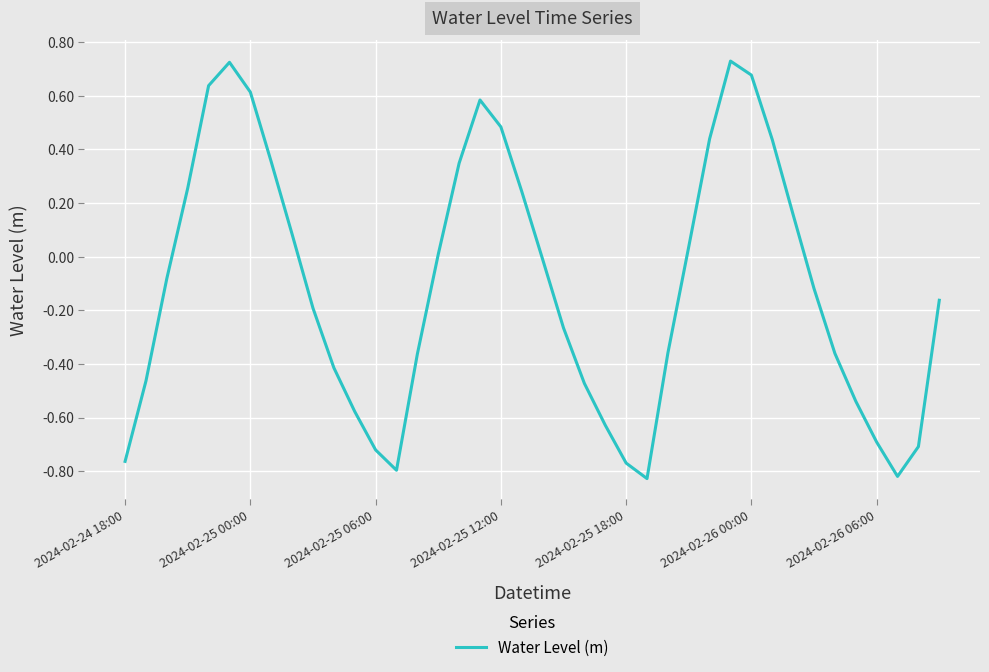

What is the difference between the maximum and minimum values?

1.6